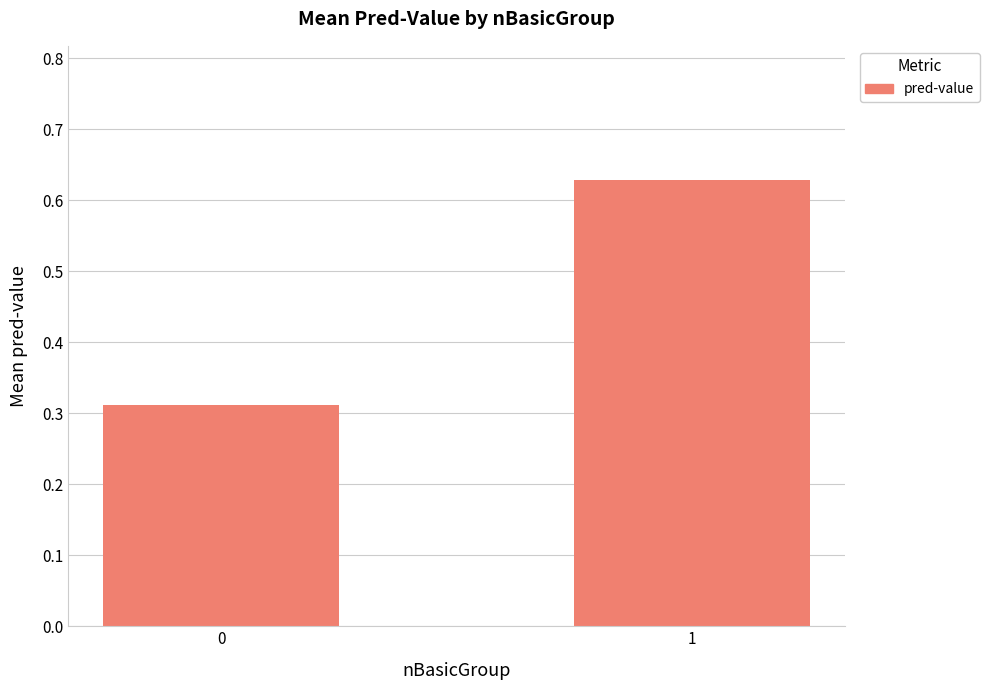

Rank the categories by value from highest to lowest.

1, 0